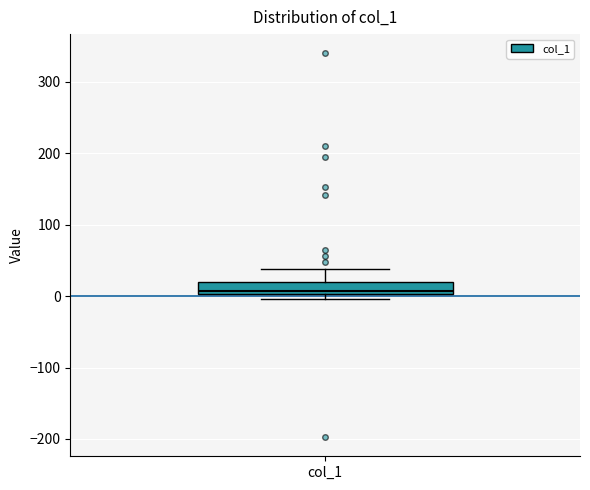

Transcribe this box plot: give where the median line is, the range the box spans, and where the two whiskers end, as read against the y-axis. The values are not printed on the chart, so give them approximately, as read against the axis.

median 10, box 0 to 20, whiskers 0 (just below the box's lower edge) to 40